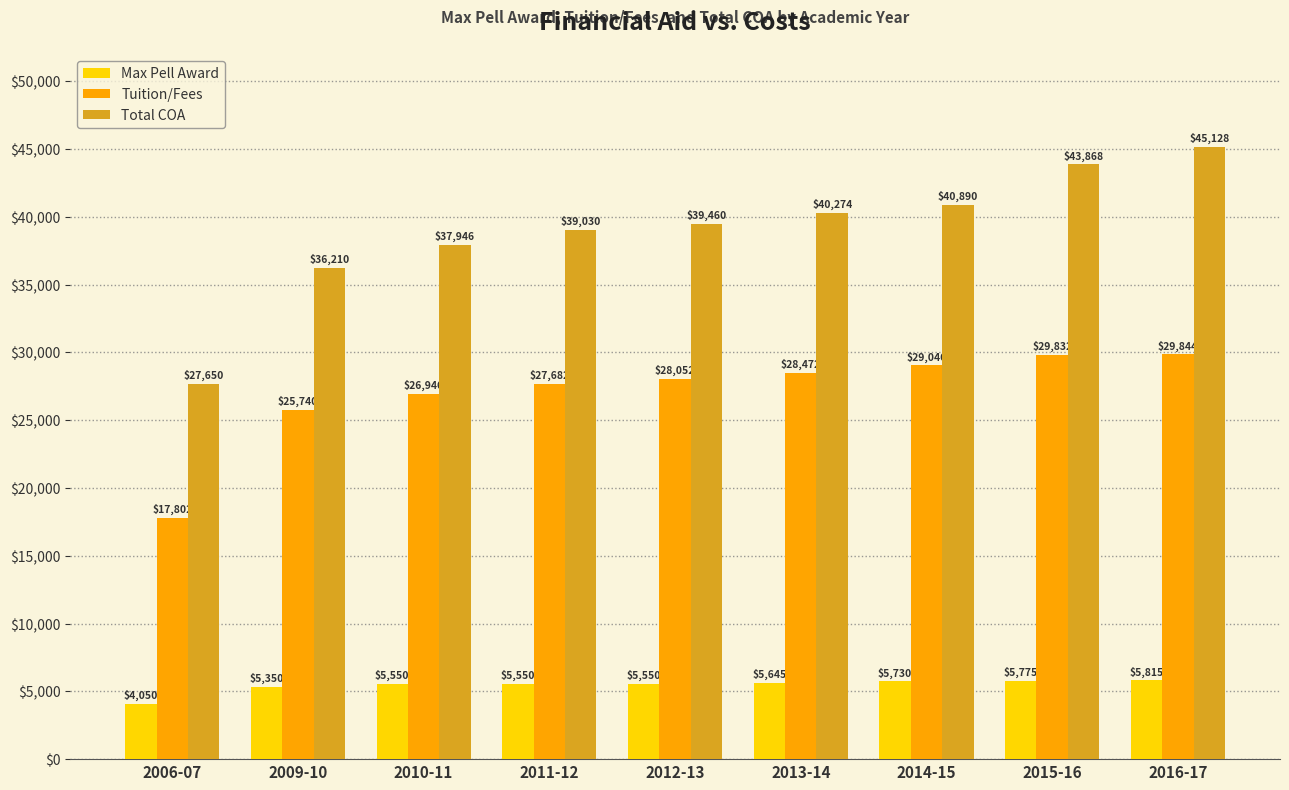

At how many categories does at least one series exceed 8695?

9